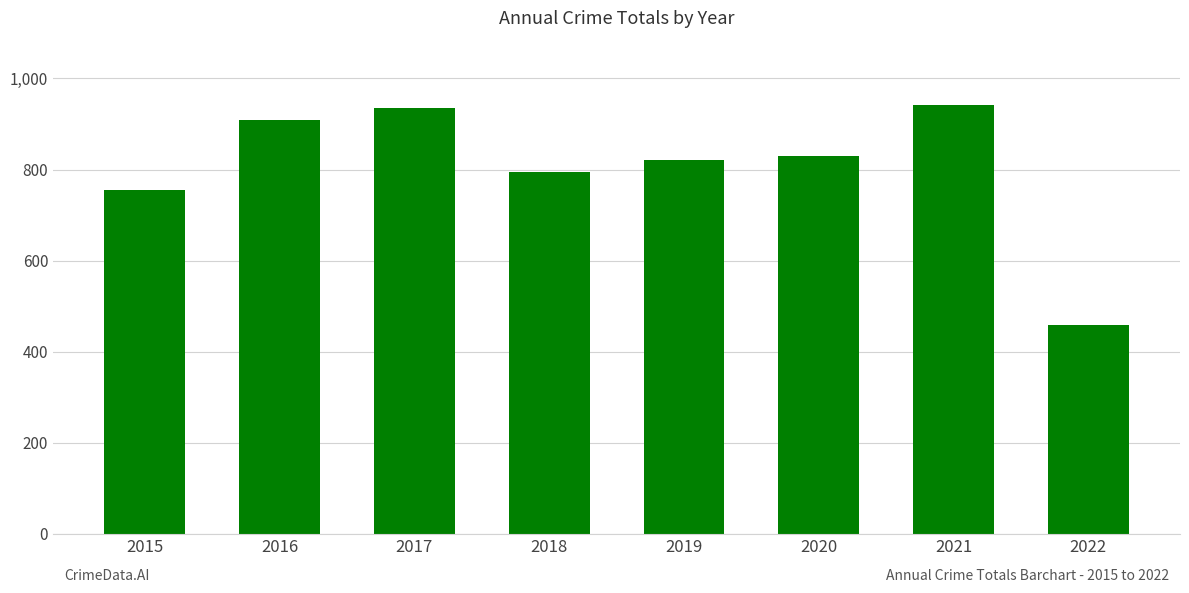

Reading right to left, what are all the values shown in this chart?

458	942	829	820	795	936	908	754